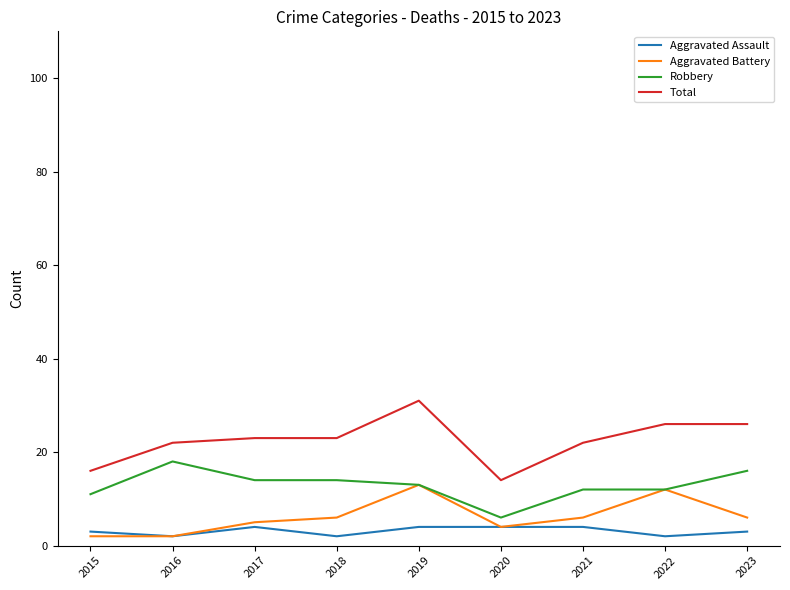

List the series in order of their peak value, lowest first.

Aggravated Assault, Aggravated Battery, Robbery, Total